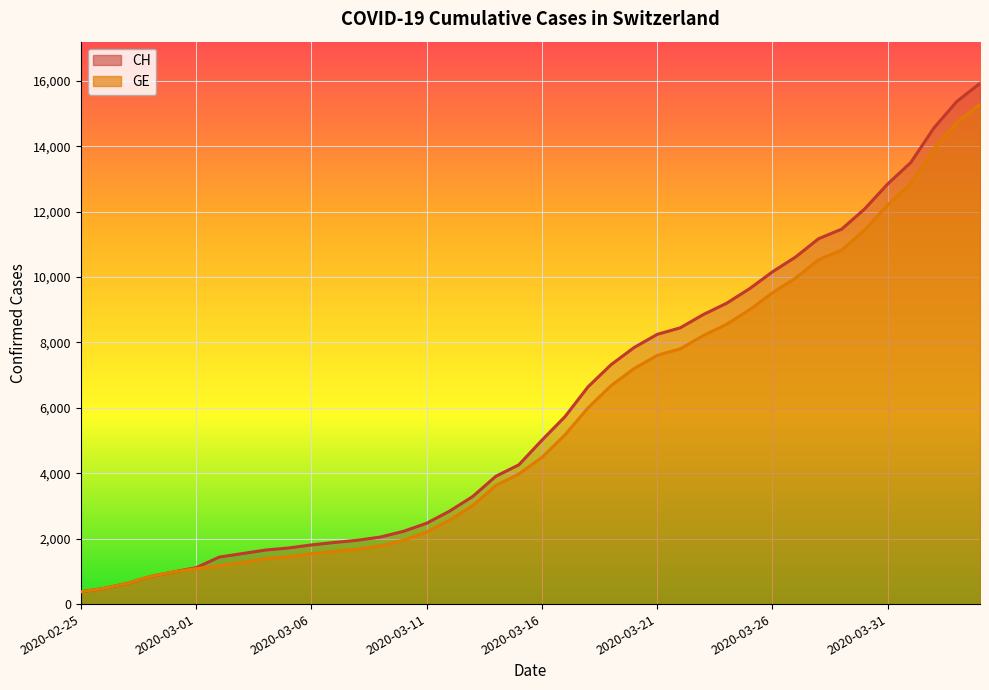

Which series has the largest total across all categories?

CH